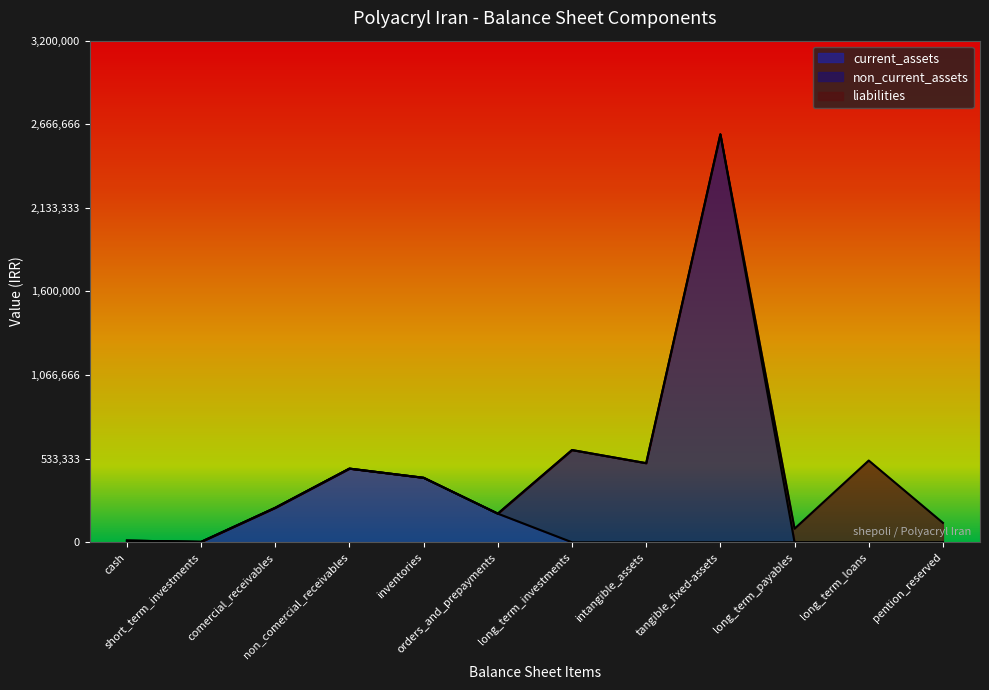

What is the label of the 8th point from the left?

intangible_assets